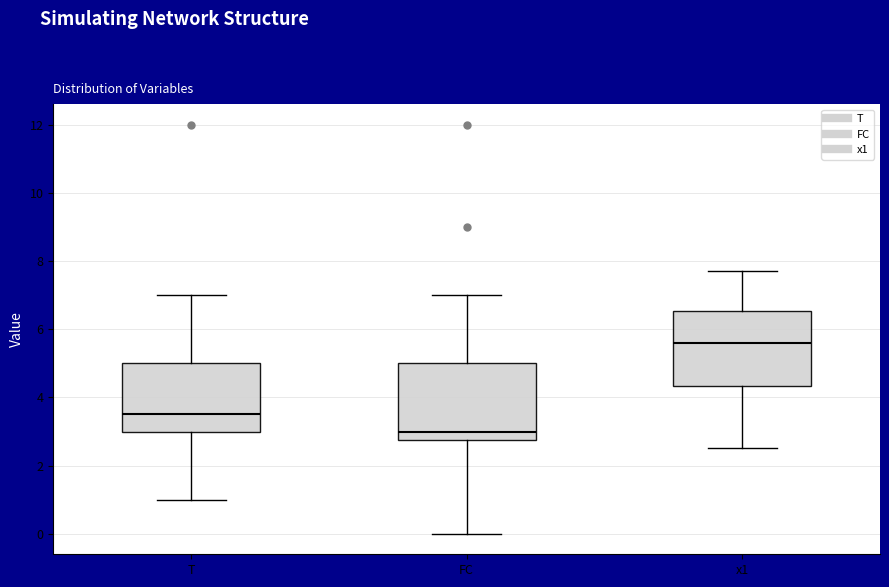

Which box's median line is the highest?

x1